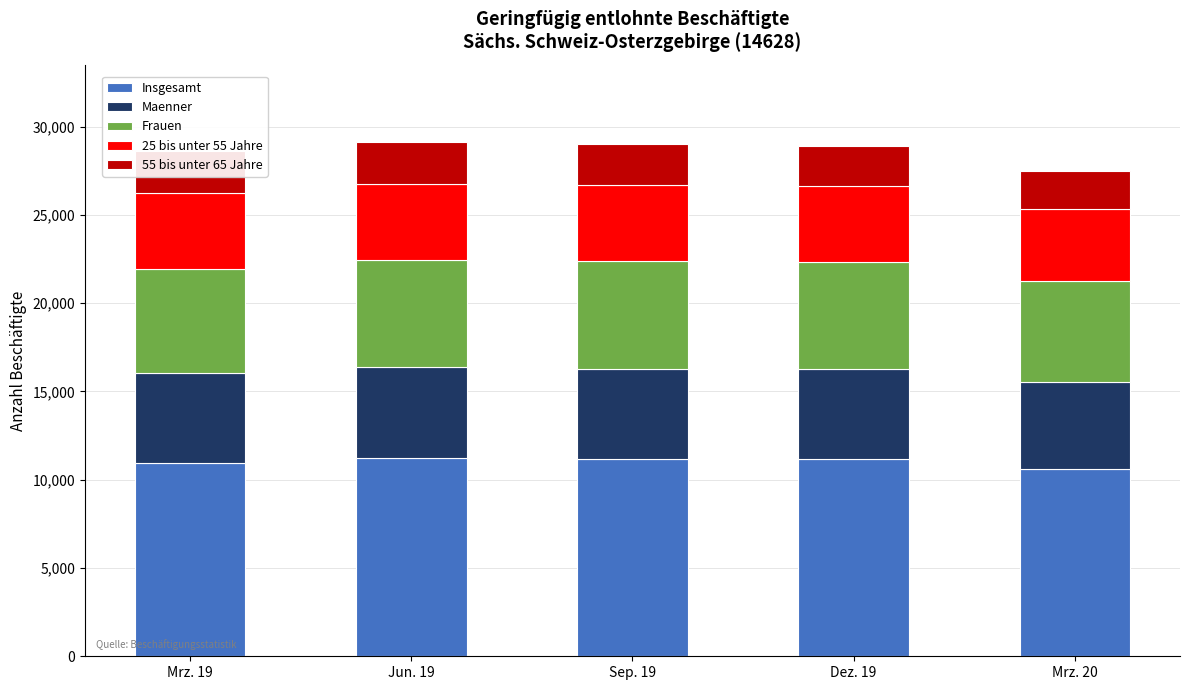

What position from the left is Jun. 19?

2